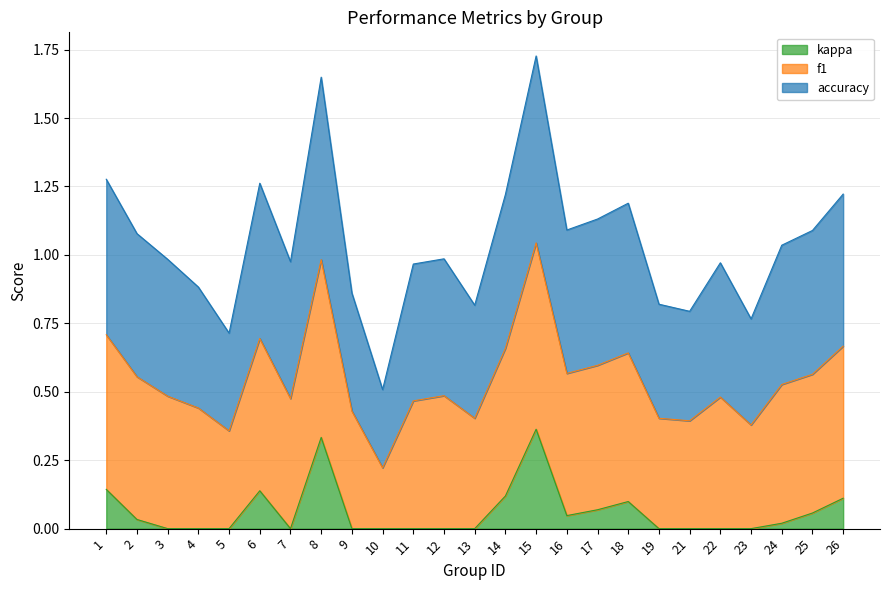

Which category has the lowest value across all series?

10